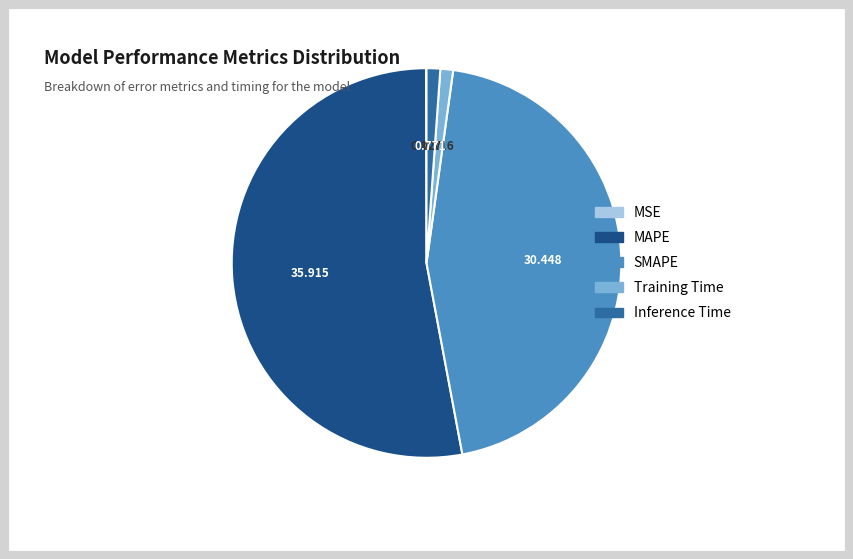

Which slice is the largest?

MAPE